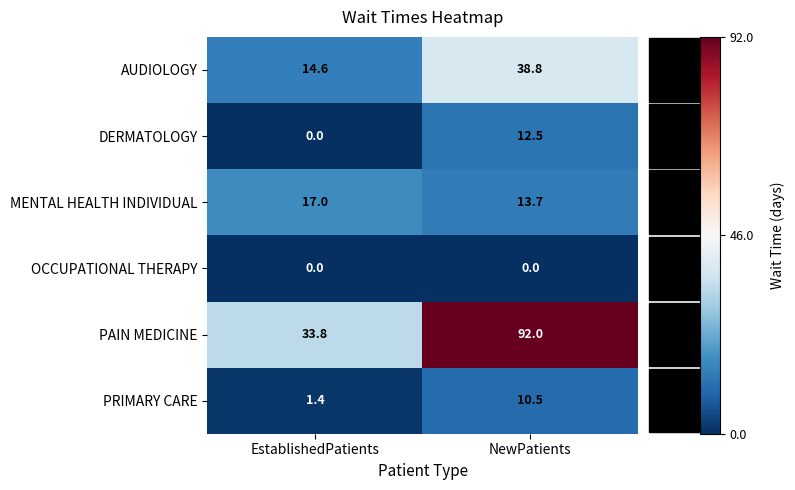

Is it true that AUDIOLOGY equals 38.8 at NewPatients?

True